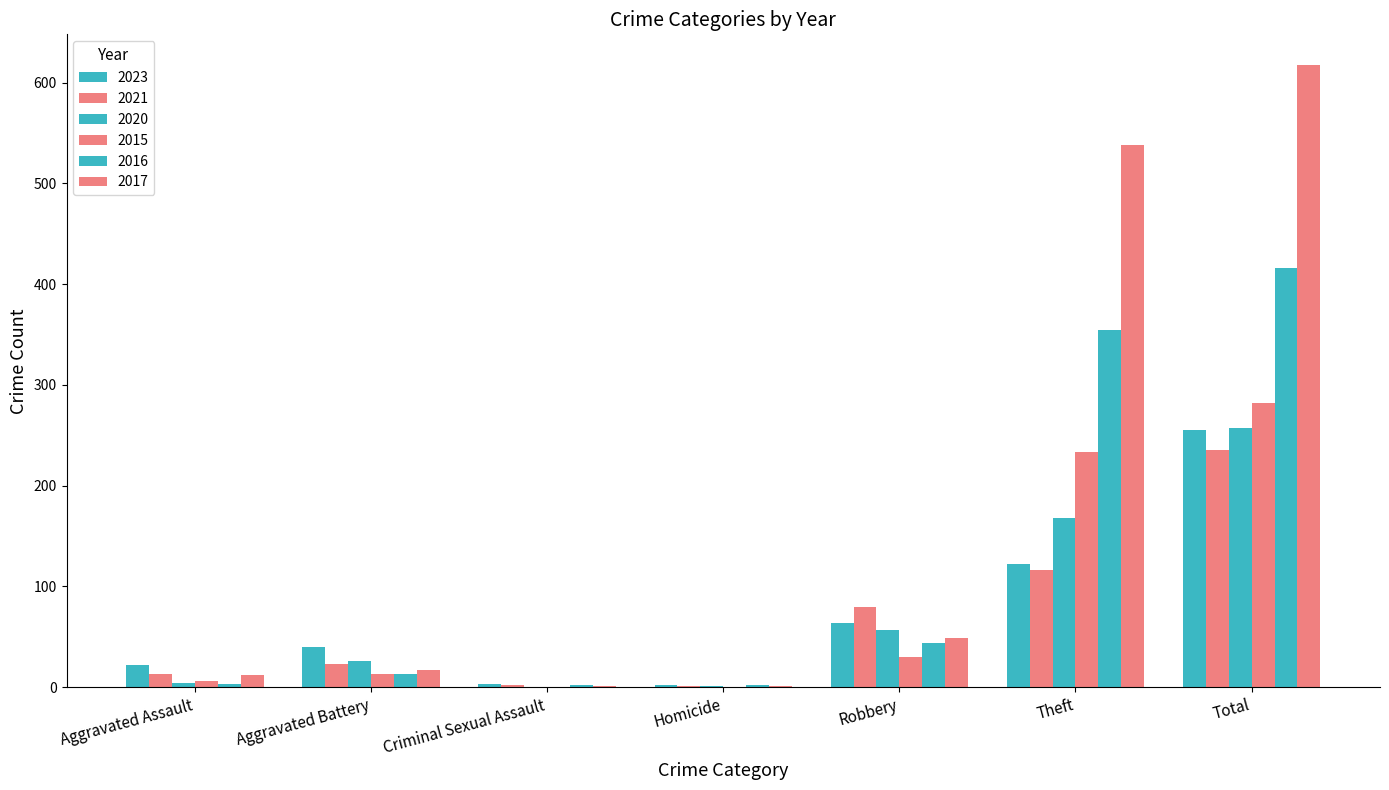

Which series has the widest spread of values?

2017